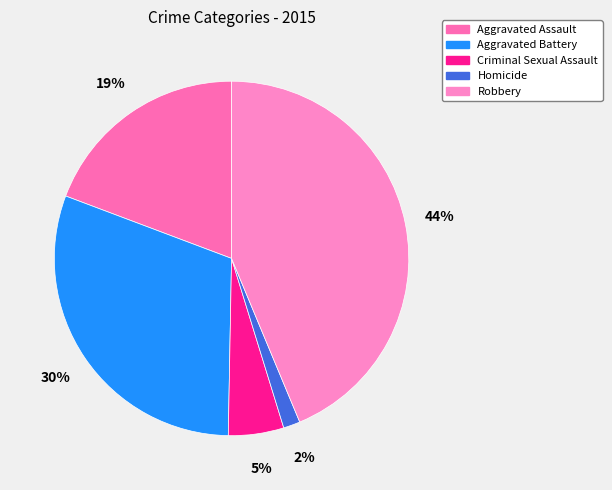

How many segments does this pie chart have?

5